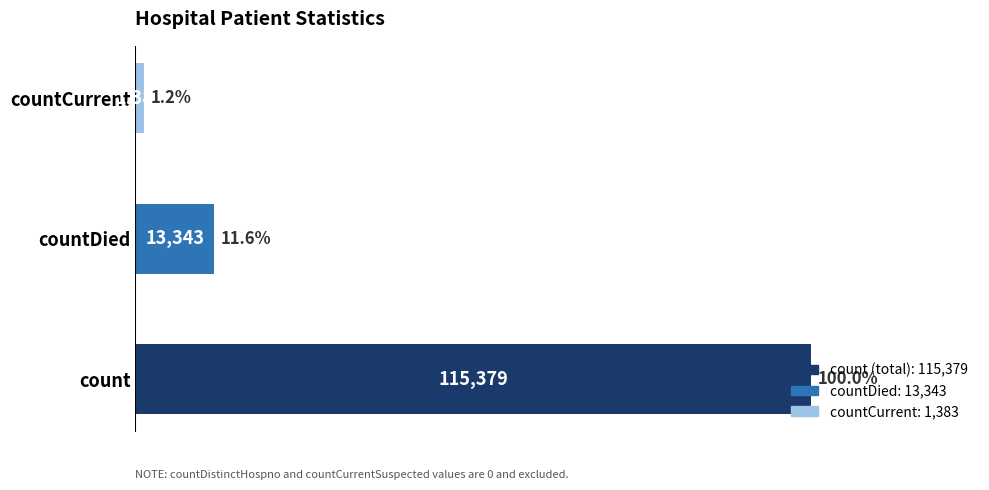

What is the change in value from countDied to countCurrent?

-11960